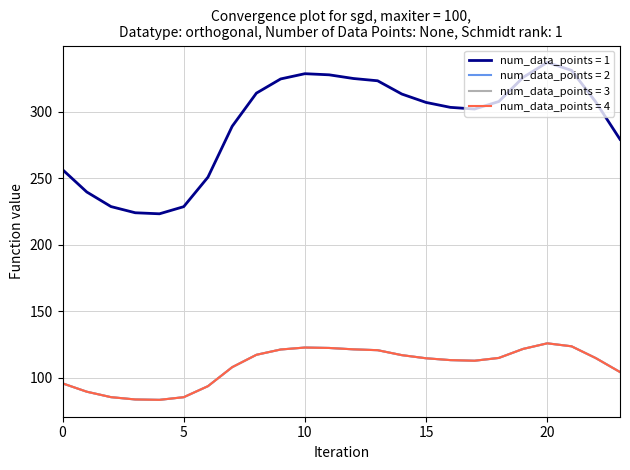

What is the value of the num_data_points = 1 point at the 7th from the left?

250.9